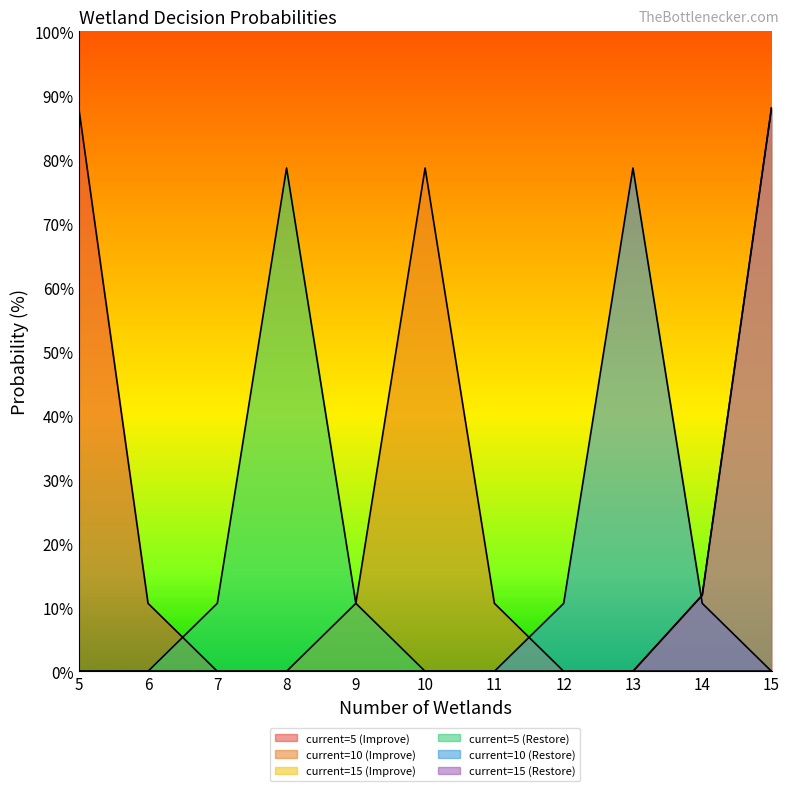

List the series in order of their peak value, highest first.

current=5 (Improve), current=15 (Improve), current=15 (Restore), current=10 (Improve), current=5 (Restore), current=10 (Restore)